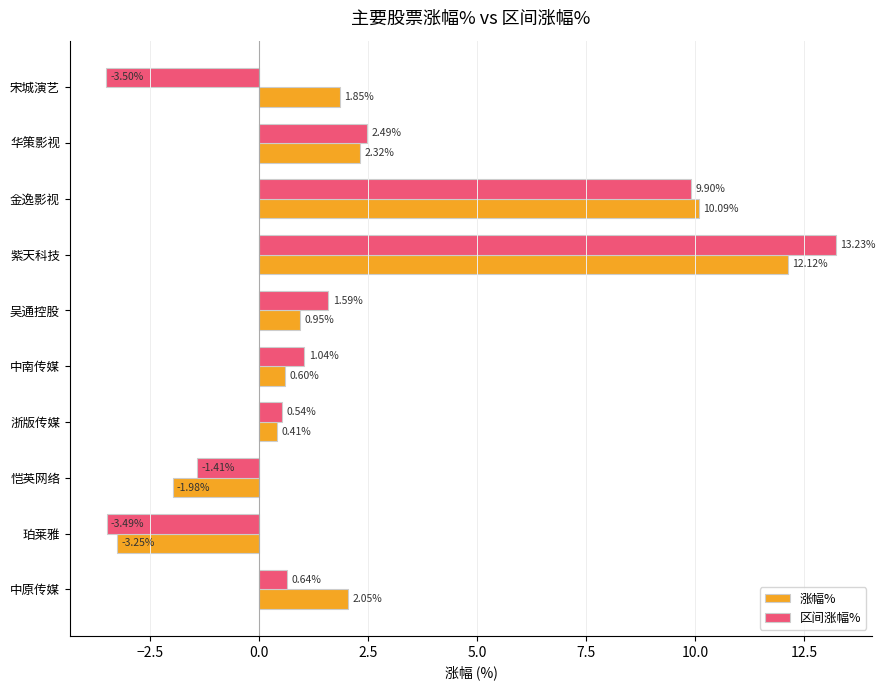

At which label does 区间涨幅% reach its minimum?

宋城演艺